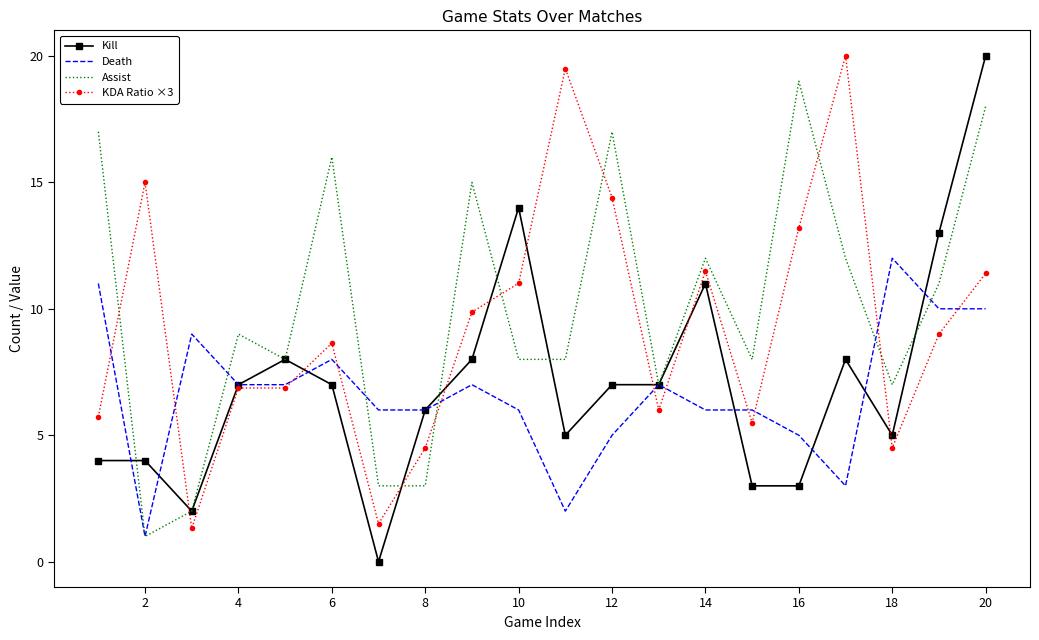

Which series ends up on top after the final intersection of Death and KDA Ratio ×3?

KDA Ratio ×3